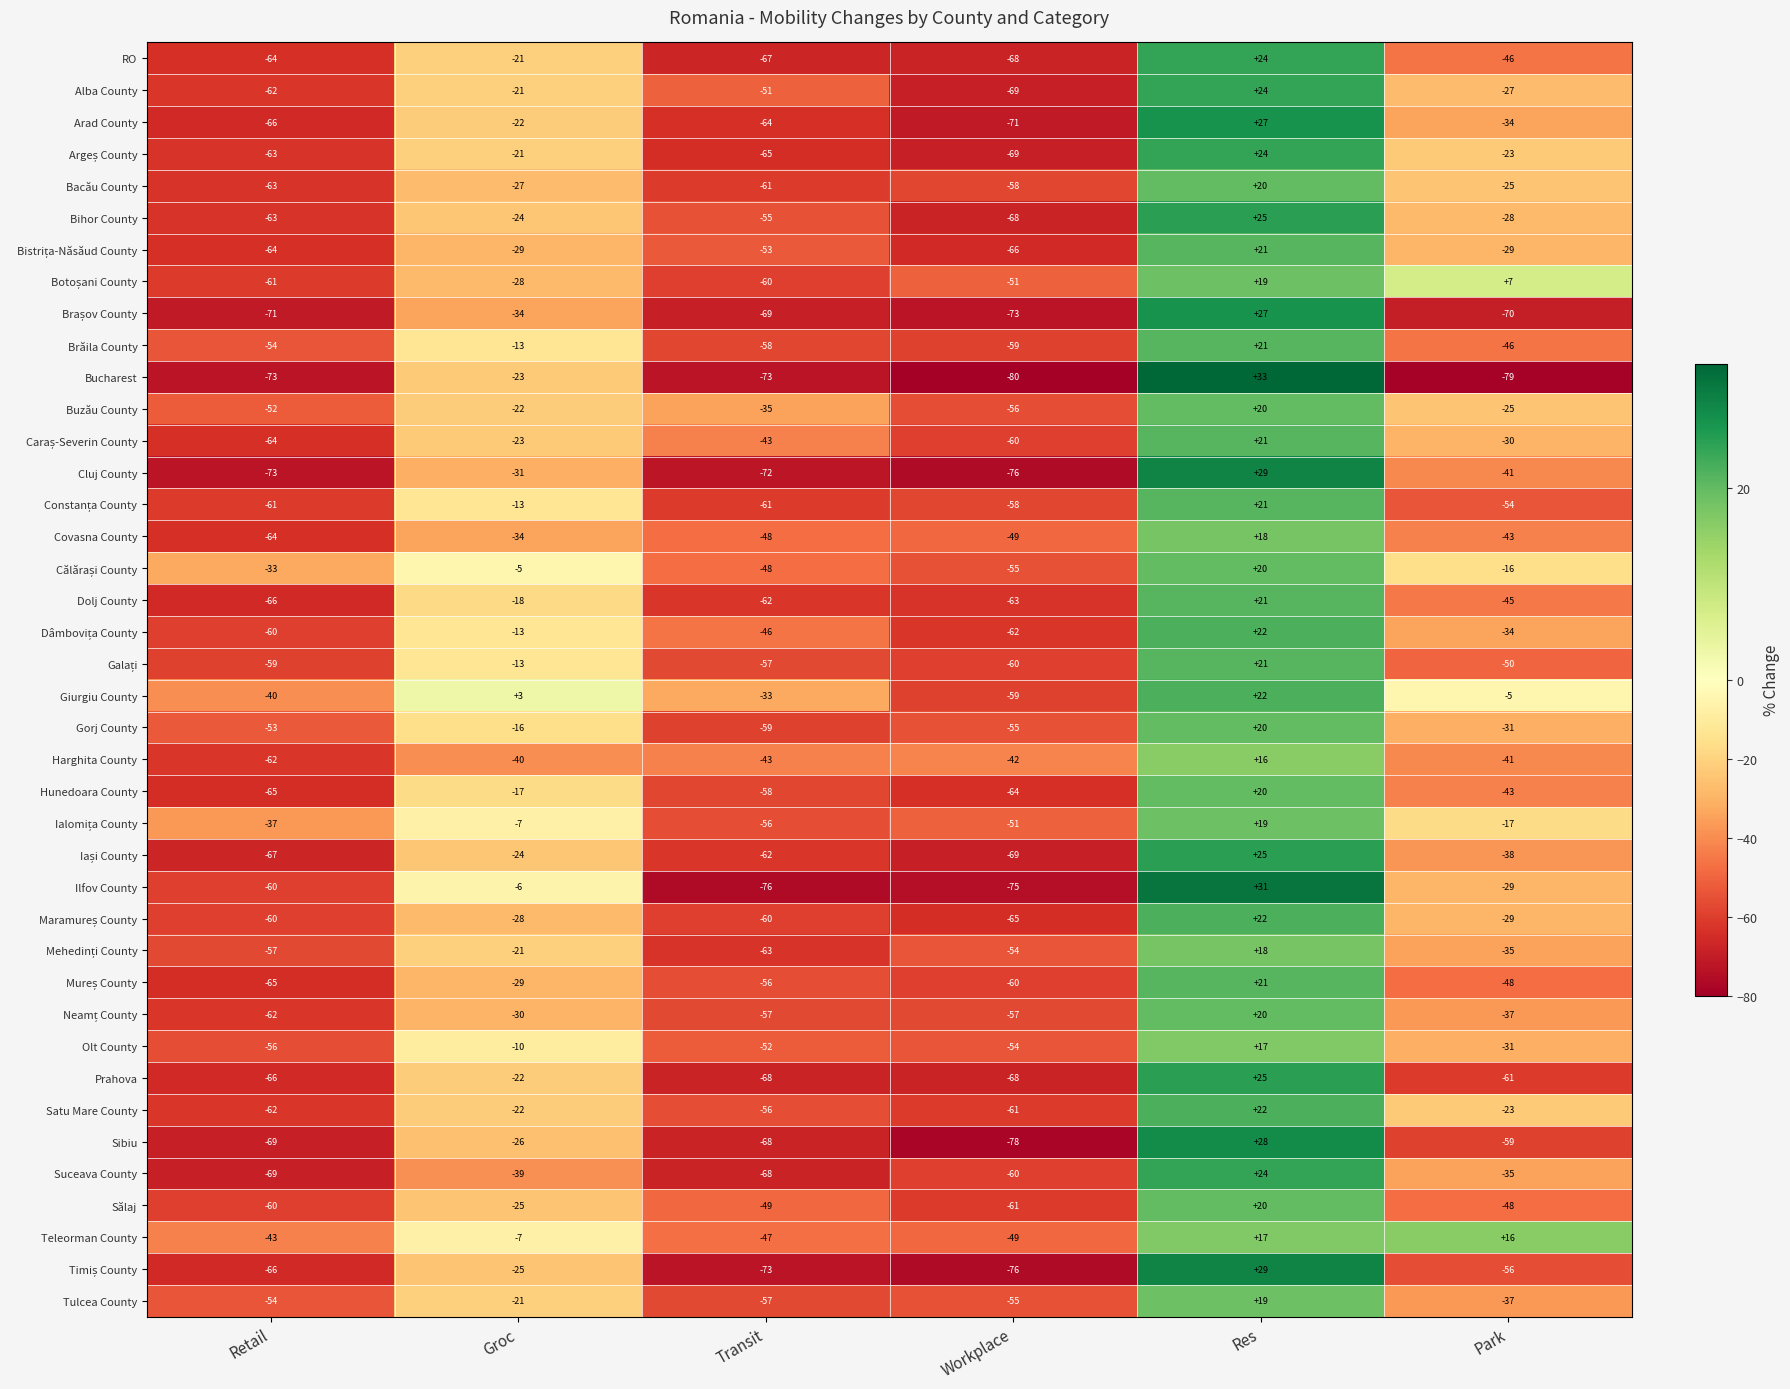

Which series has the largest total across all categories?

Giurgiu County